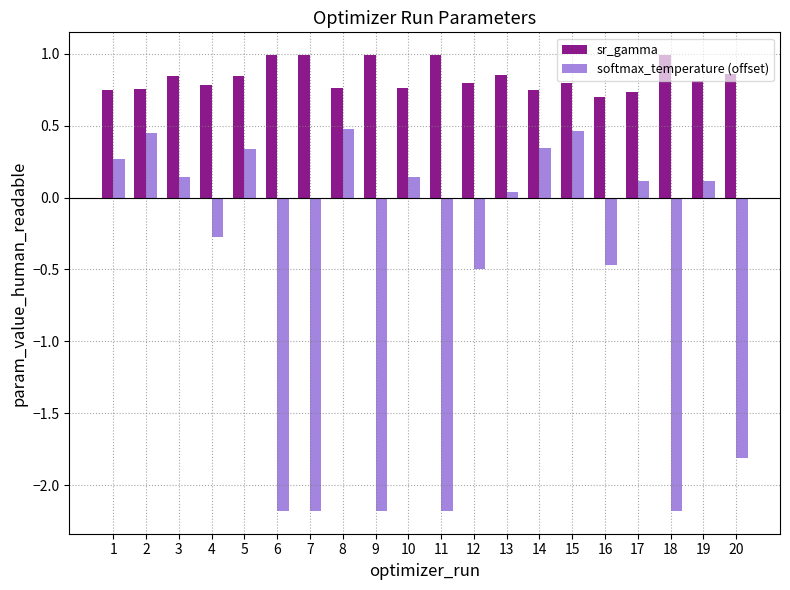

What is the average value of the softmax_temperature (offset) series?

-0.6